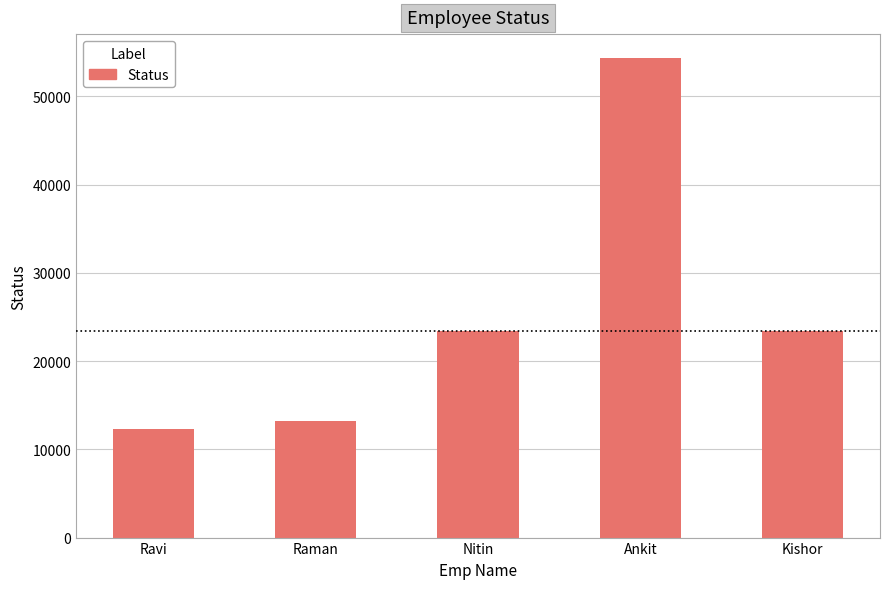

What position from the right is Ravi?

5